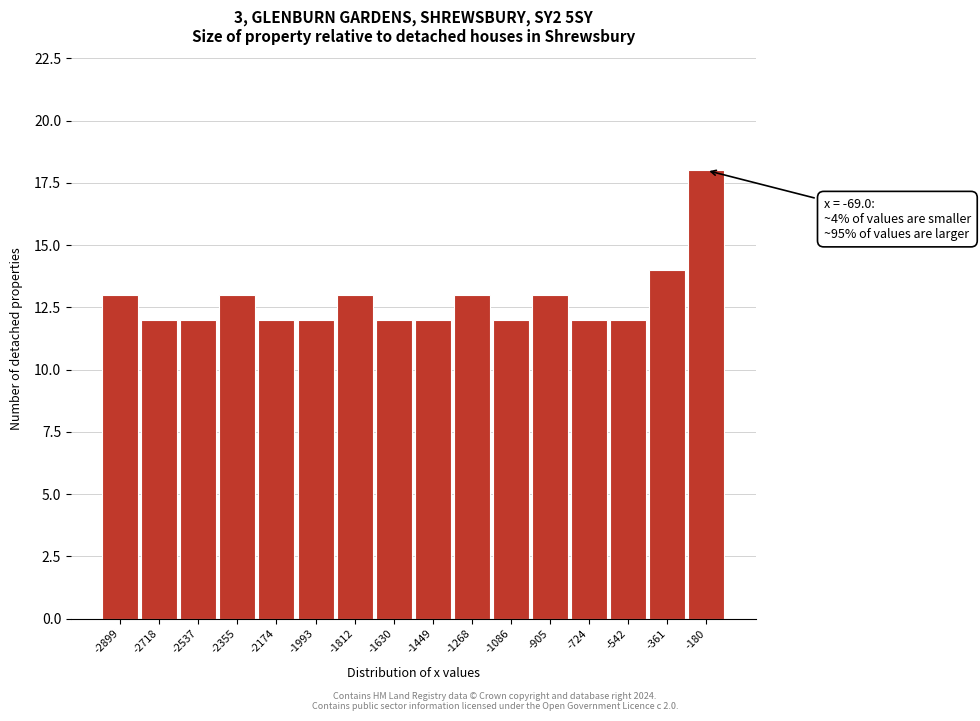

Reading right to left, transcribe all the data shown in this chart.

-180=18	-361=14	-542=12	-724=12	-905=13	-1086=12	-1268=13	-1449=12	-1630=12	-1812=13	-1993=12	-2174=12	-2355=13	-2537=12	-2718=12	-2899=13